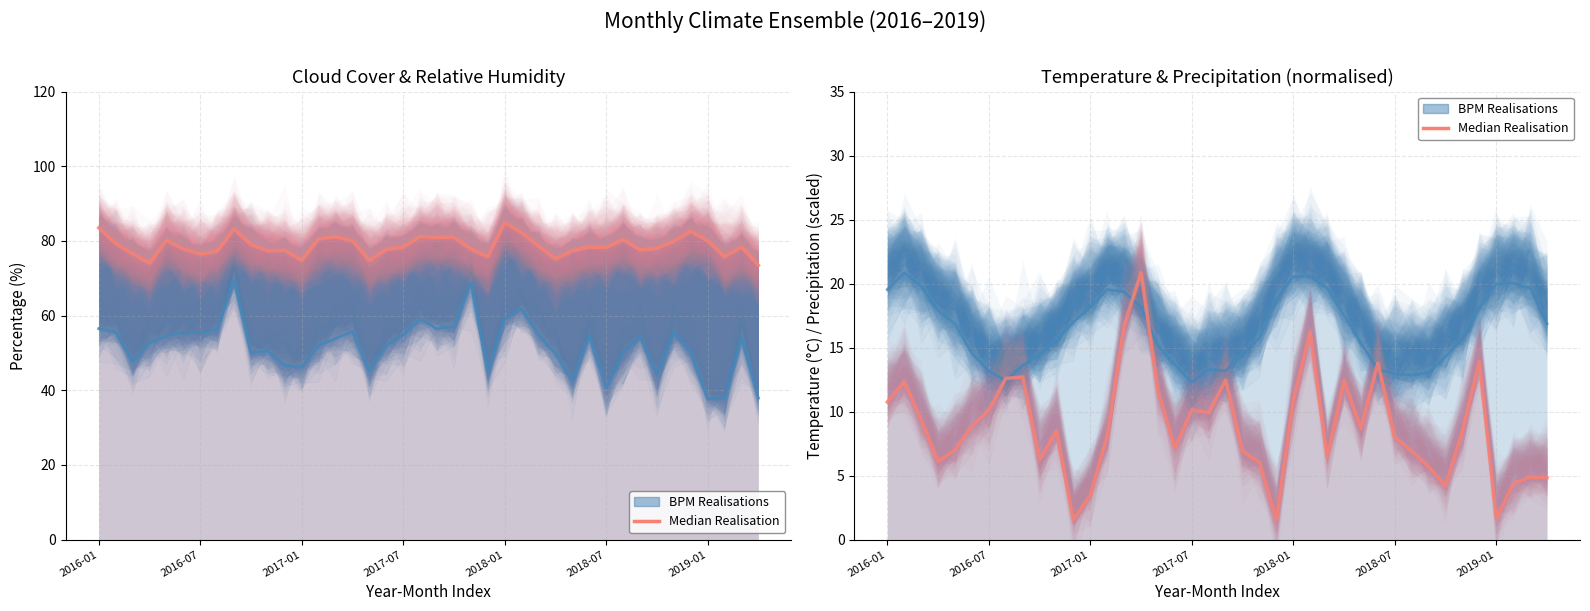

What position from the right is 2019-01?

4